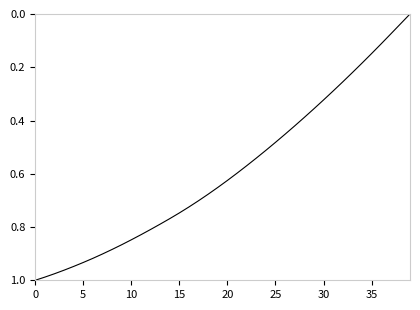

How many lines are shown in the chart?

1